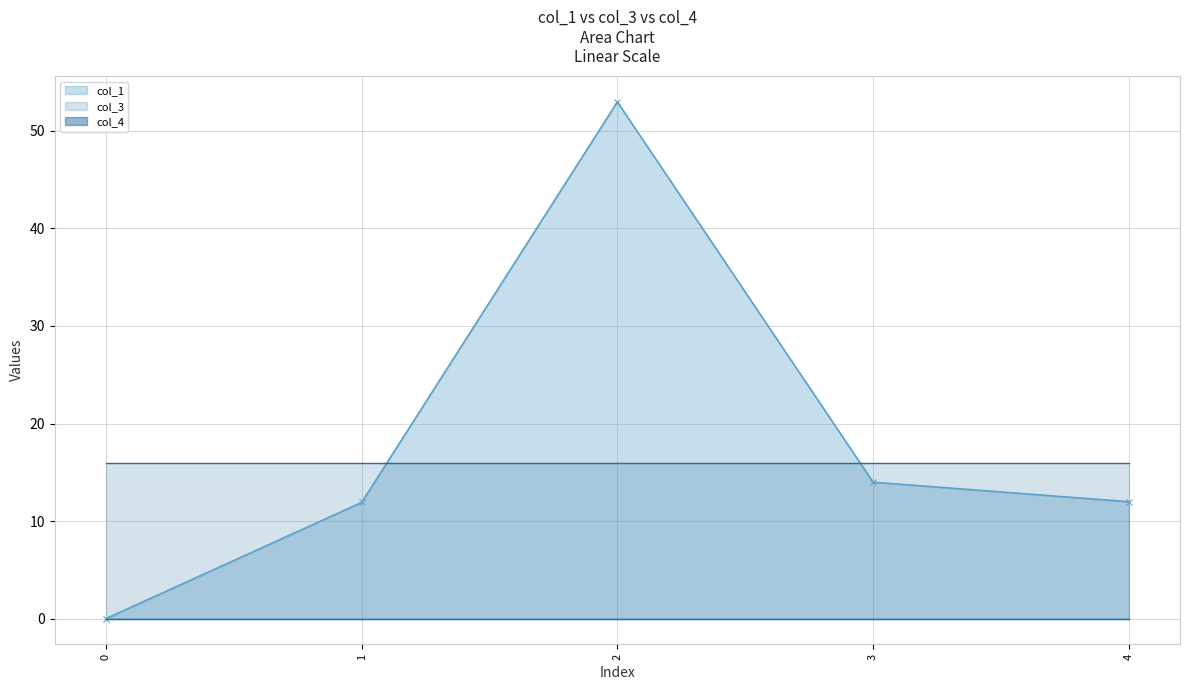

At how many categories does at least one series exceed 21?

1